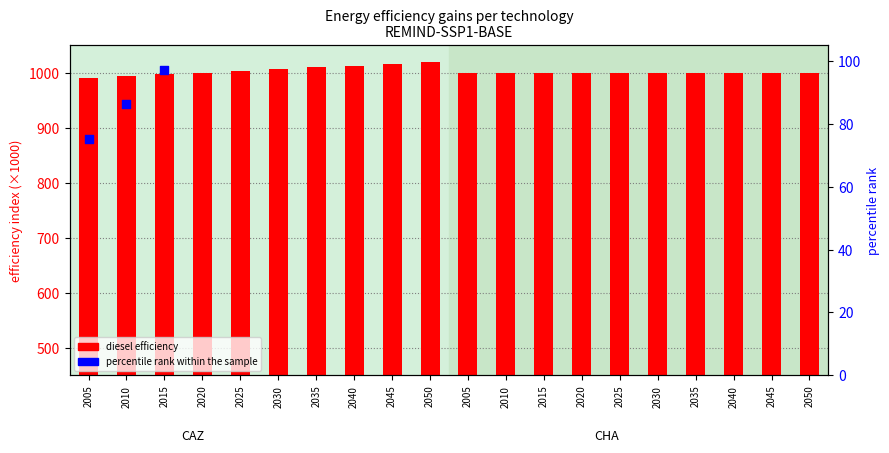

Which series has the widest spread of Y values?

percentile rank within sample